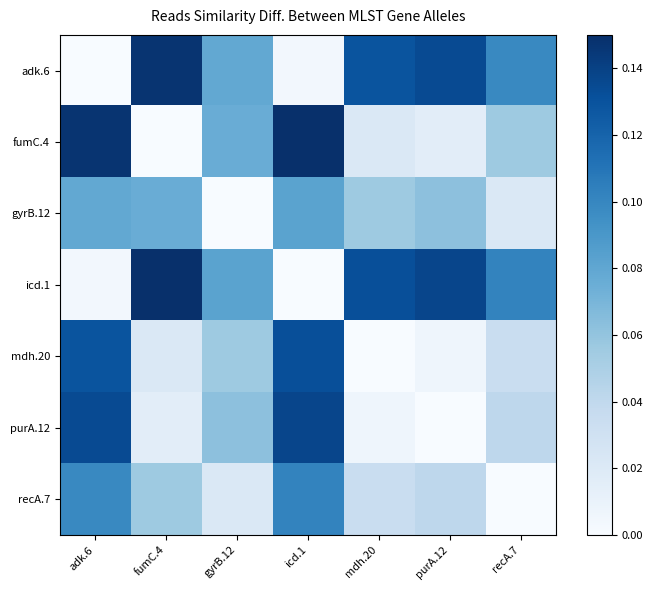

Reading left to right, what are all the values shown in this chart?

adk.6: adk.6=0.0	fumC.4=0.1	gyrB.12=0.1	icd.1=0.0	mdh.20=0.1	purA.12=0.1	recA.7=0.1
fumC.4: adk.6=0.1	fumC.4=0.0	gyrB.12=0.1	icd.1=0.1	mdh.20=0.0	purA.12=0.0	recA.7=0.1
gyrB.12: adk.6=0.1	fumC.4=0.1	gyrB.12=0.0	icd.1=0.1	mdh.20=0.1	purA.12=0.1	recA.7=0.0
icd.1: adk.6=0.0	fumC.4=0.1	gyrB.12=0.1	icd.1=0.0	mdh.20=0.1	purA.12=0.1	recA.7=0.1
mdh.20: adk.6=0.1	fumC.4=0.0	gyrB.12=0.1	icd.1=0.1	mdh.20=0.0	purA.12=0.0	recA.7=0.0
purA.12: adk.6=0.1	fumC.4=0.0	gyrB.12=0.1	icd.1=0.1	mdh.20=0.0	purA.12=0.0	recA.7=0.0
recA.7: adk.6=0.1	fumC.4=0.1	gyrB.12=0.0	icd.1=0.1	mdh.20=0.0	purA.12=0.0	recA.7=0.0